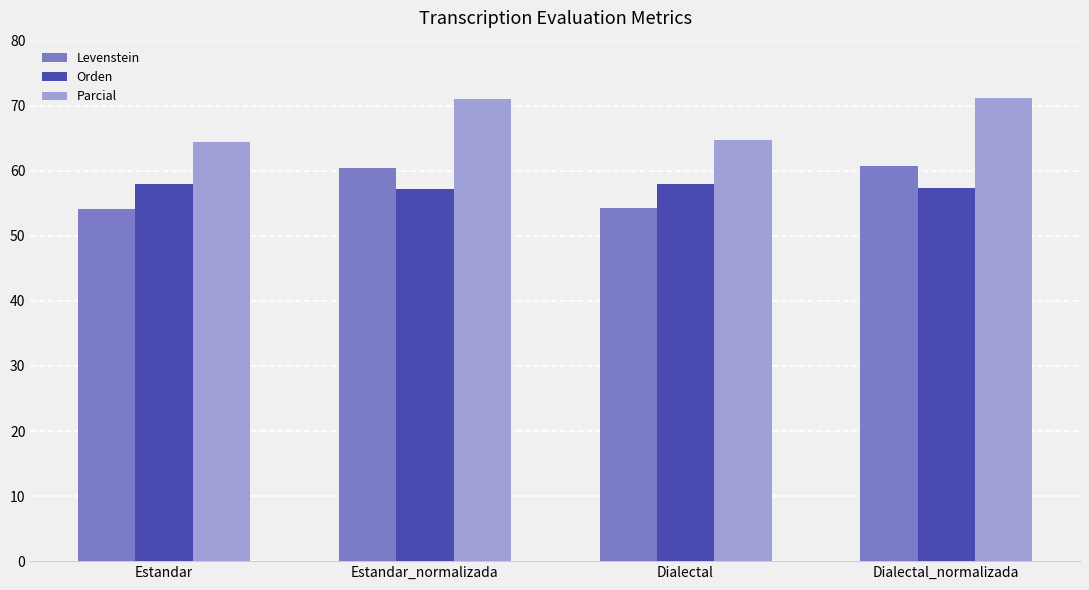

What is the spread (max minus min) of values at Dialectal?

10.5